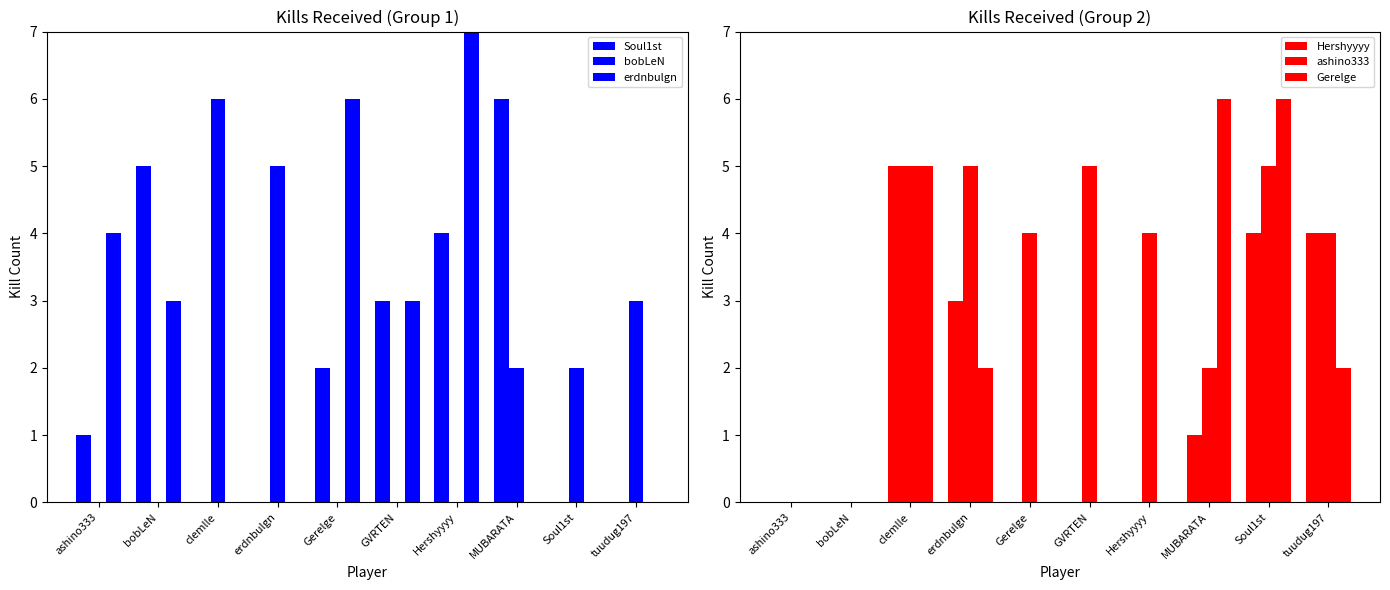

How many series are shown in this chart?

6